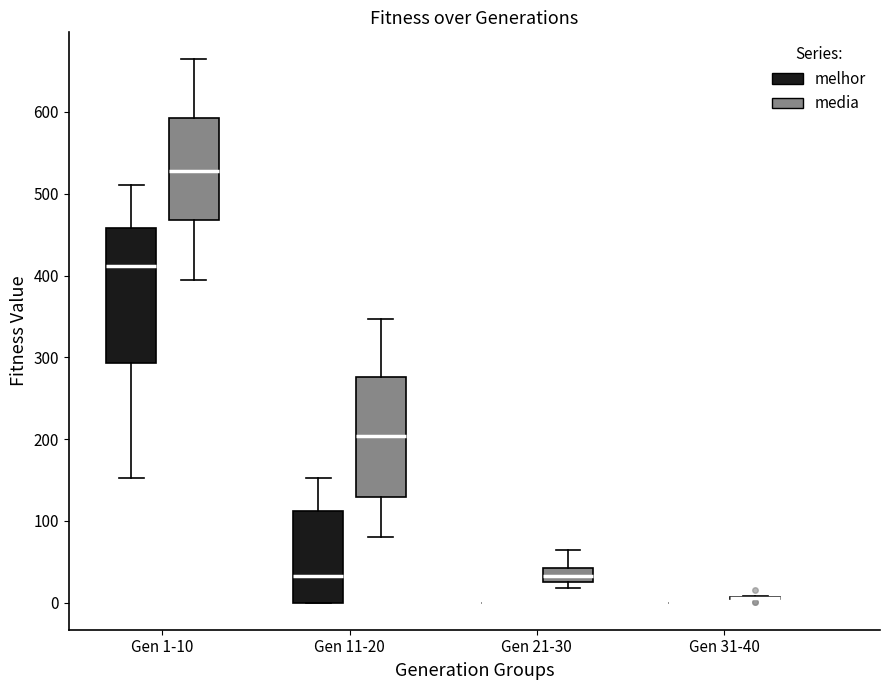

Comparing the boxes themselves (not the whiskers), which one is the tallest?

Gen 1-10 (melhor)